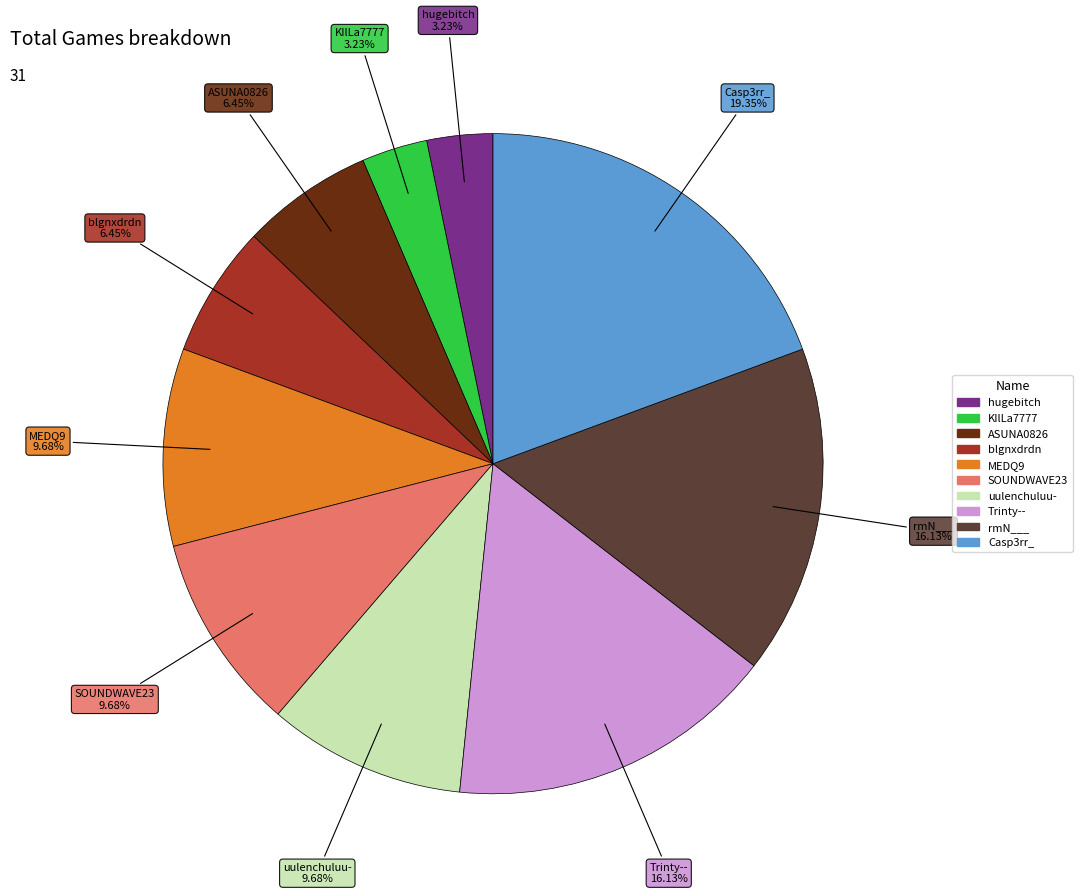

To the nearest percent, what is the average slice percentage?

10%